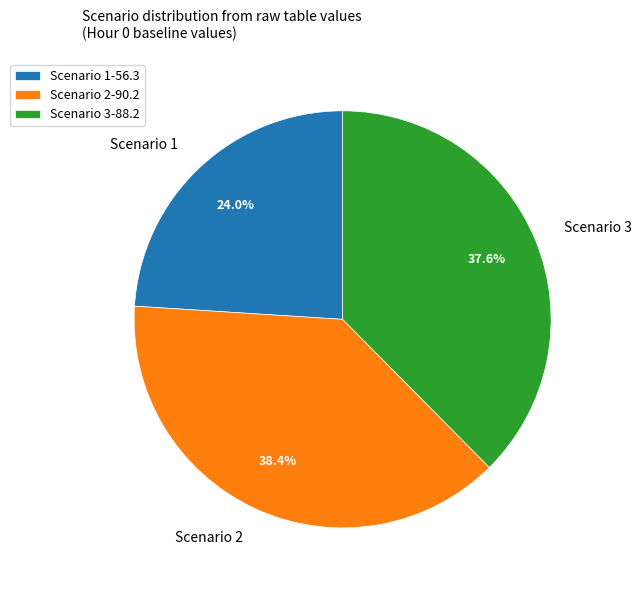

Is the sum of Scenario 2 and Scenario 1 greater than half?

Yes